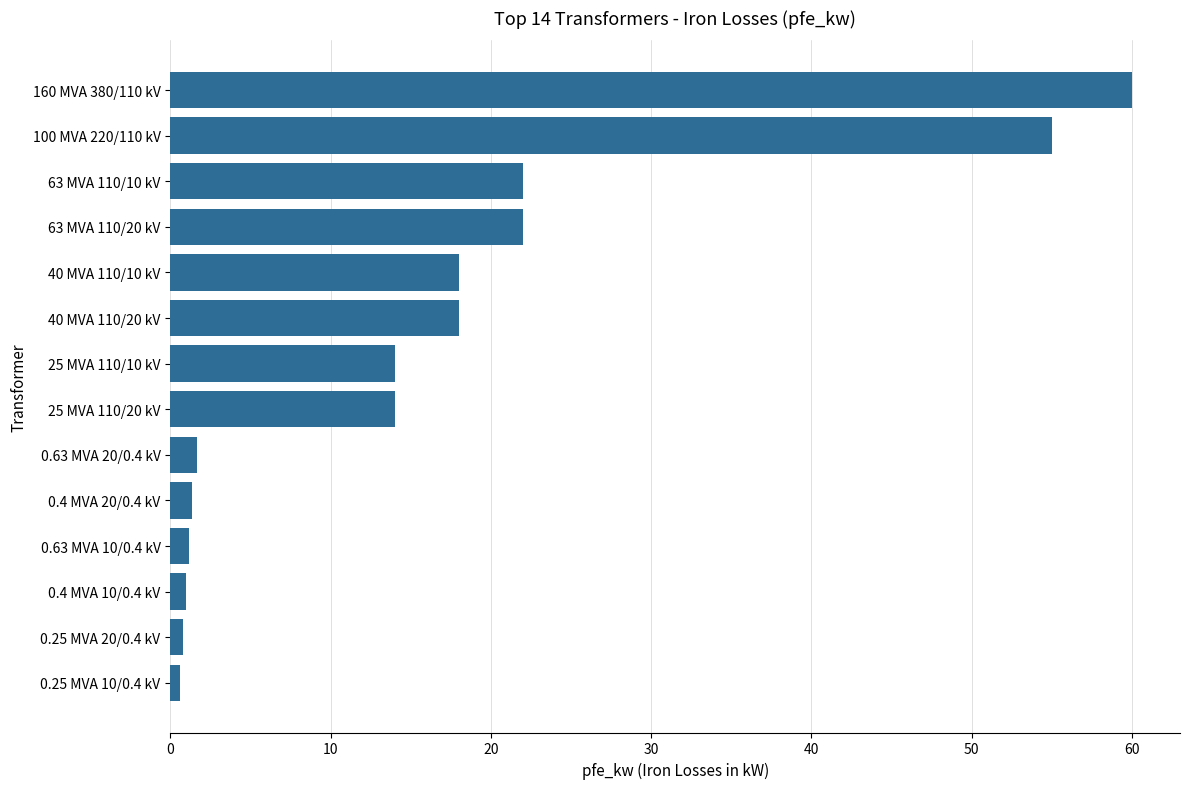

What is the average value?

16.4